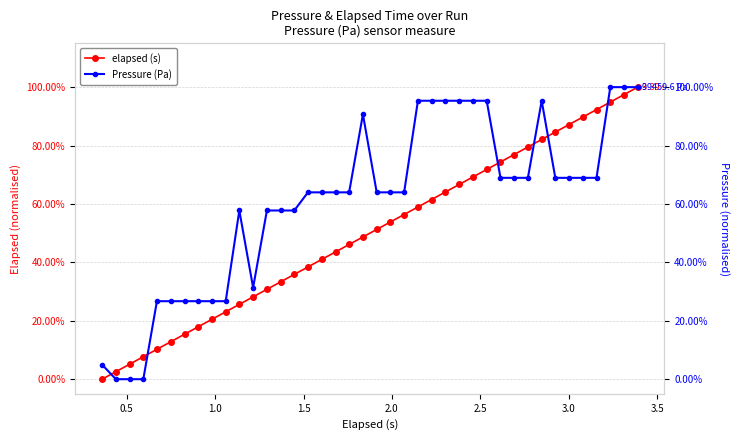

What are all the series names shown in the legend?

elapsed (s), Pressure (Pa)